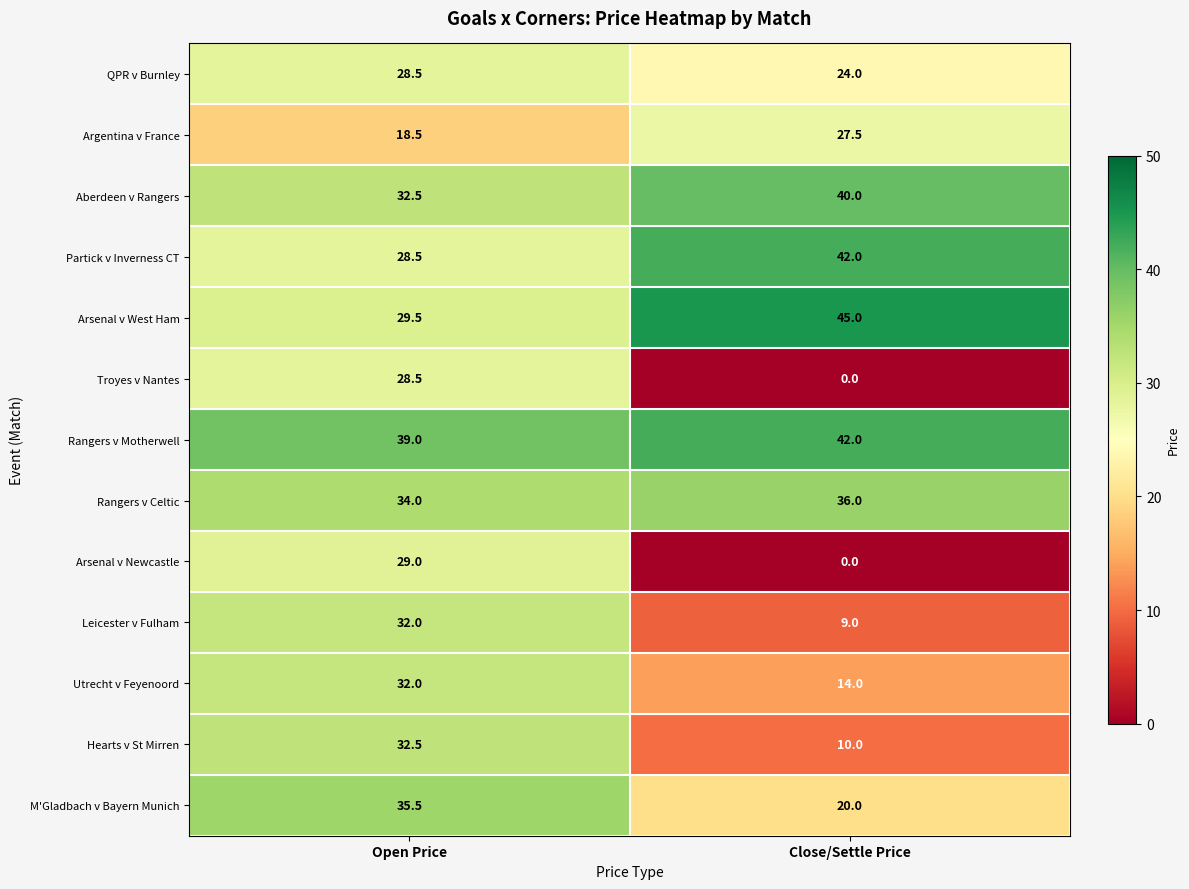

Reading left to right, what are all the values shown in this chart?

QPR v Burnley: Open Price=28.5	Close/Settle Price=24.0
Argentina v France: Open Price=18.5	Close/Settle Price=27.5
Aberdeen v Rangers: Open Price=32.5	Close/Settle Price=40.0
Partick v Inverness CT: Open Price=28.5	Close/Settle Price=42.0
Arsenal v West Ham: Open Price=29.5	Close/Settle Price=45.0
Troyes v Nantes: Open Price=28.5	Close/Settle Price=0.0
Rangers v Motherwell: Open Price=39.0	Close/Settle Price=42.0
Rangers v Celtic: Open Price=34.0	Close/Settle Price=36.0
Arsenal v Newcastle: Open Price=29.0	Close/Settle Price=0.0
Leicester v Fulham: Open Price=32.0	Close/Settle Price=9.0
Utrecht v Feyenoord: Open Price=32.0	Close/Settle Price=14.0
Hearts v St Mirren: Open Price=32.5	Close/Settle Price=10.0
M'Gladbach v Bayern Munich: Open Price=35.5	Close/Settle Price=20.0